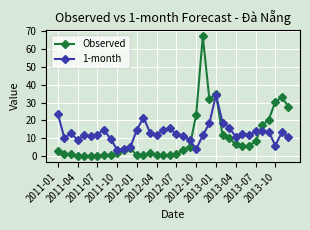

Which series has the widest spread of values?

Observed